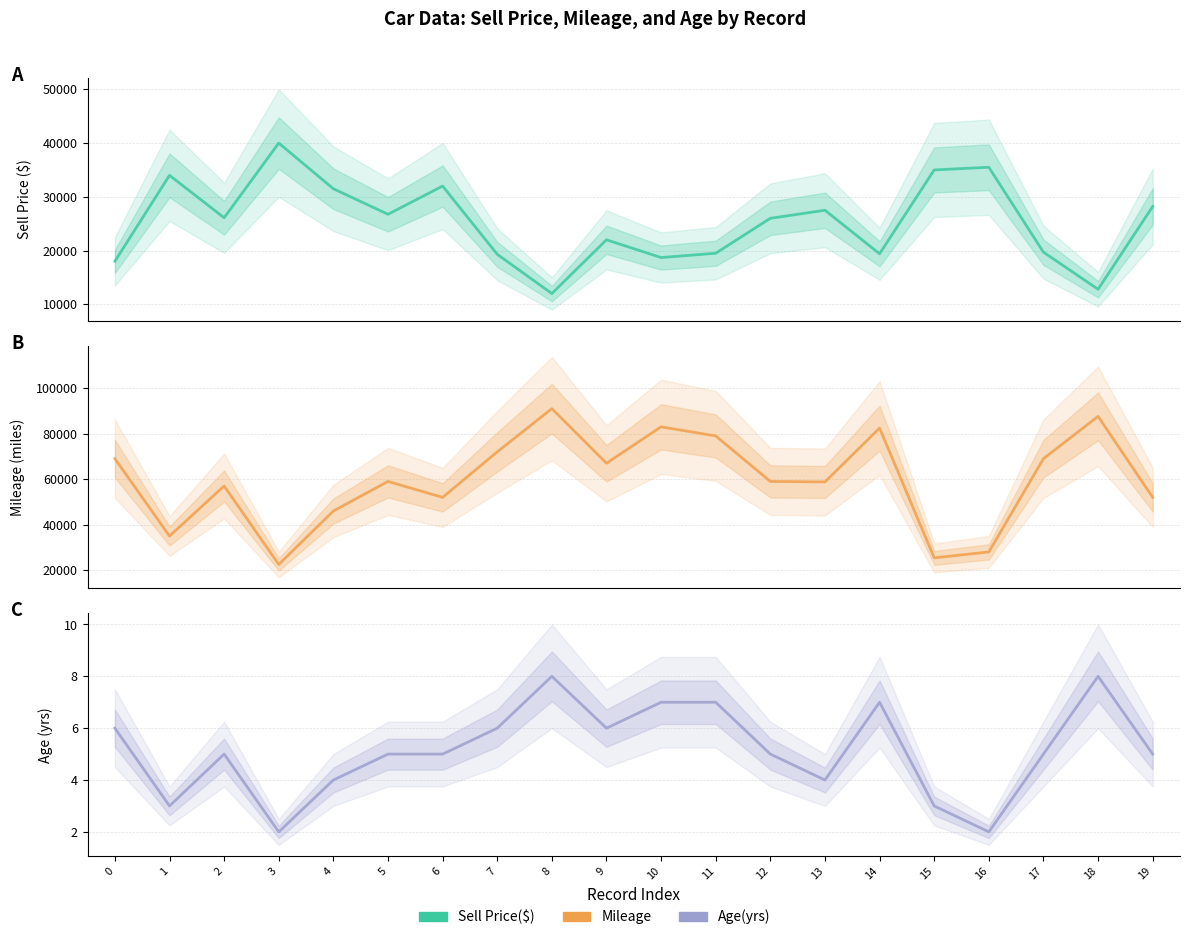

Is it true that Mileage equals 46000 at 4?

True